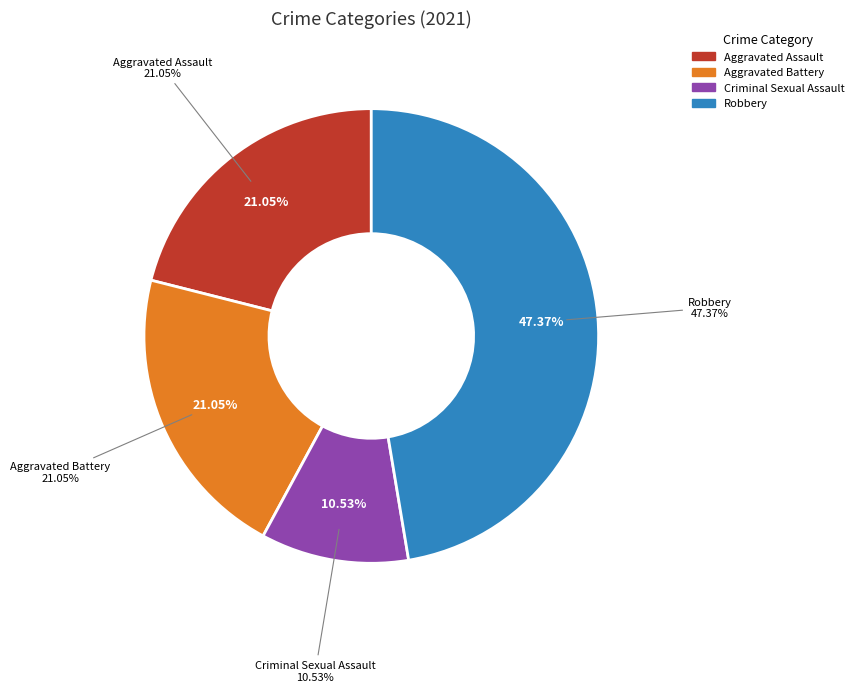

Does Robbery represent more than half of the total?

No